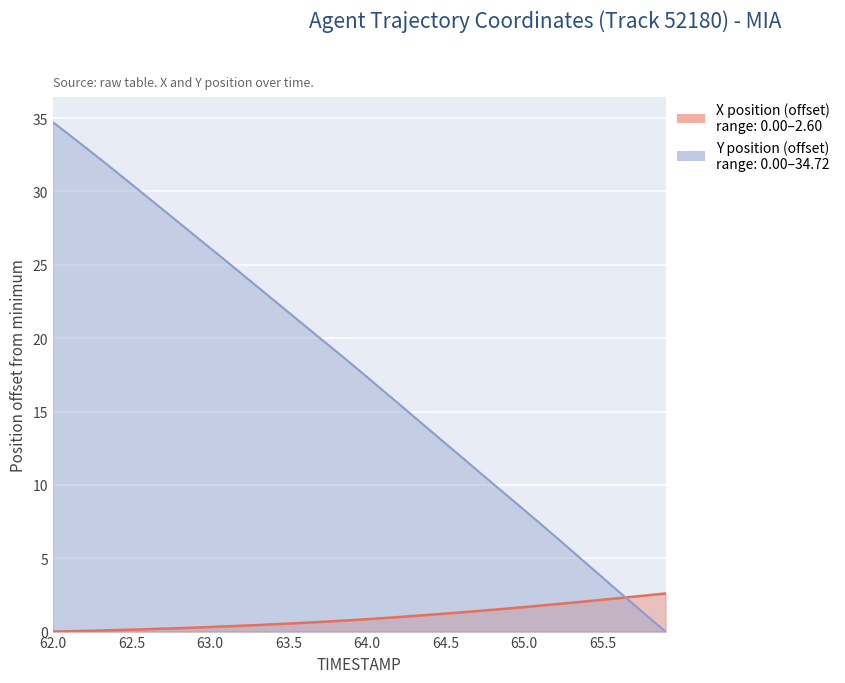

Rank the series at 62.8 from highest to lowest value.

Y, X